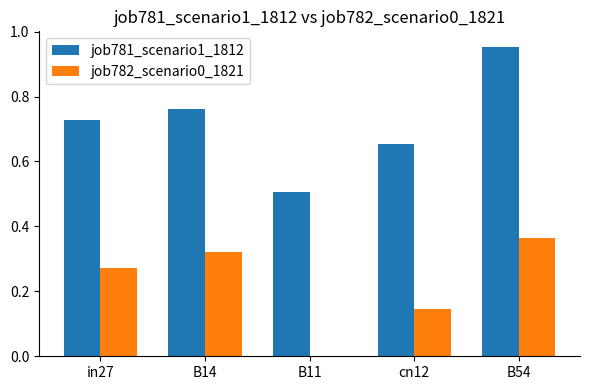

What is the sum of all job782_scenario0_1821 values?

1.1